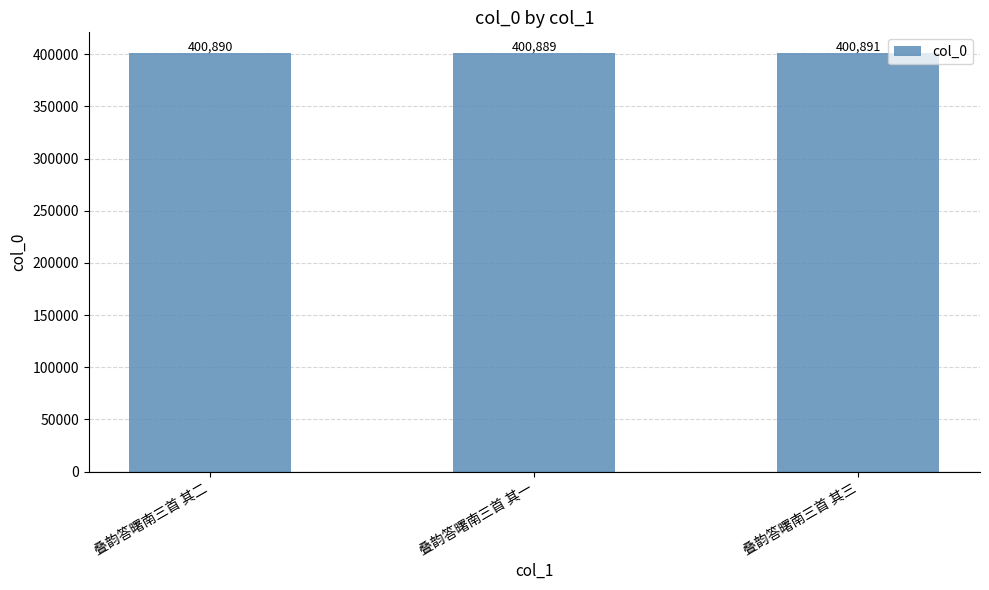

What is the change in value from 叠韵答曙南三首 其二 to 叠韵答曙南三首 其三?

+1